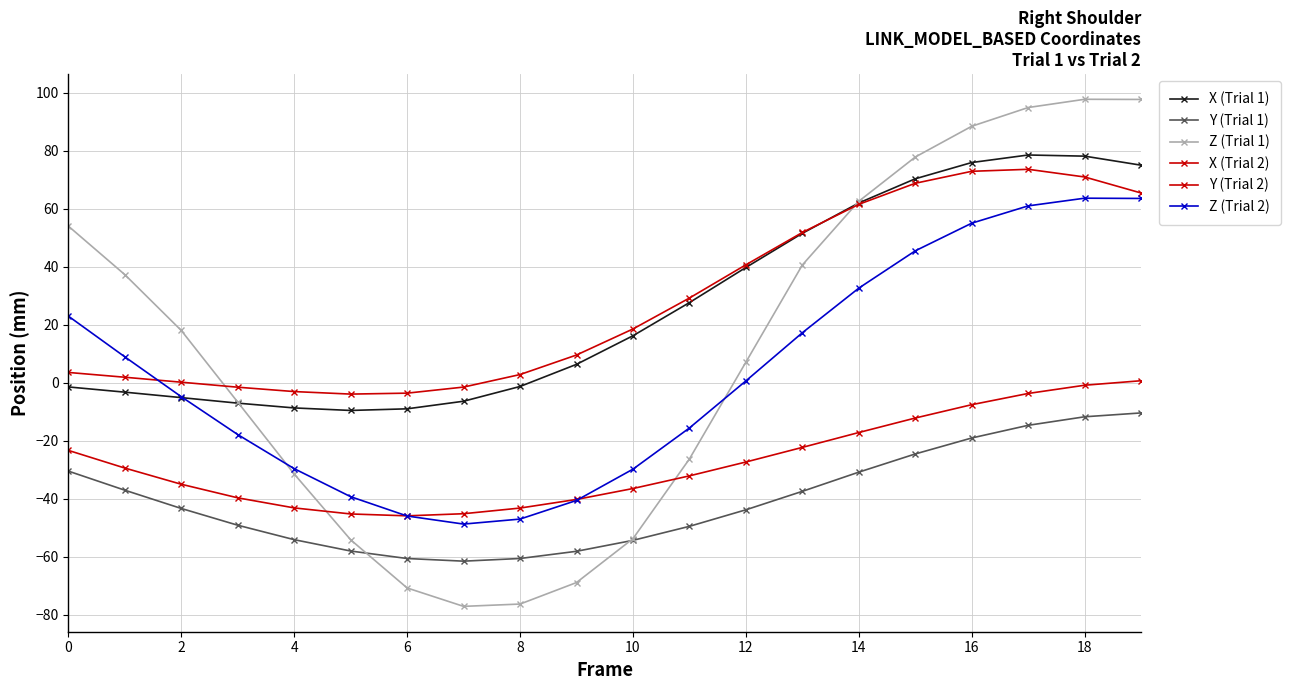

How many data points does each series have?

20